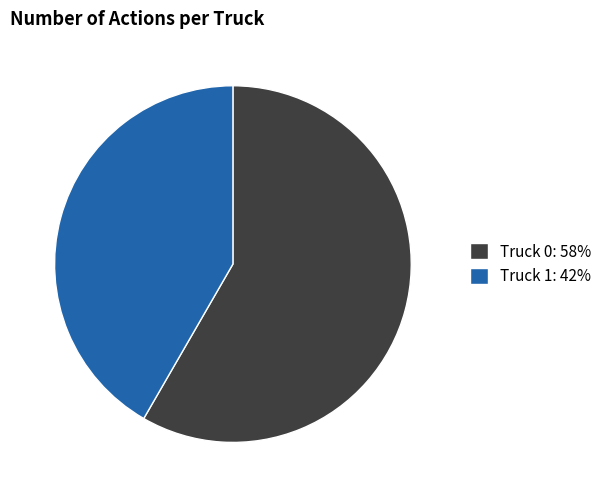

Combined, do Truck 0: 58% and Truck 1: 42% account for over 50%?

Yes